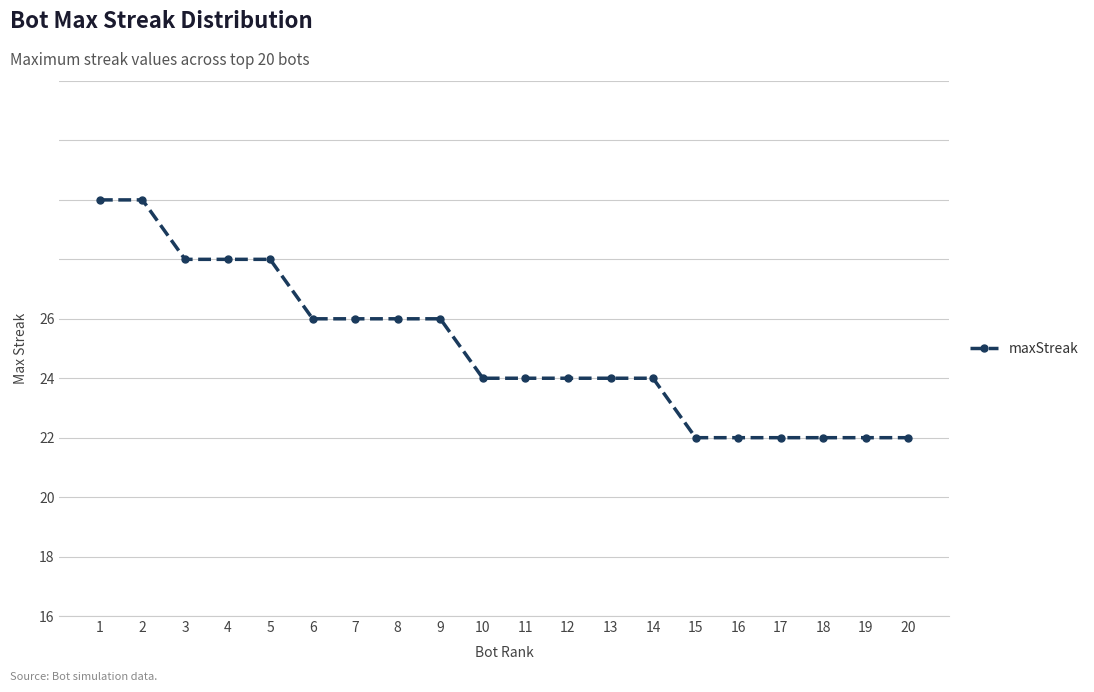

Reading left to right, extract all data points from this chart.

24	24	22	22	22	20	20	20	20	18	18	18	18	18	16	16	16	16	16	16